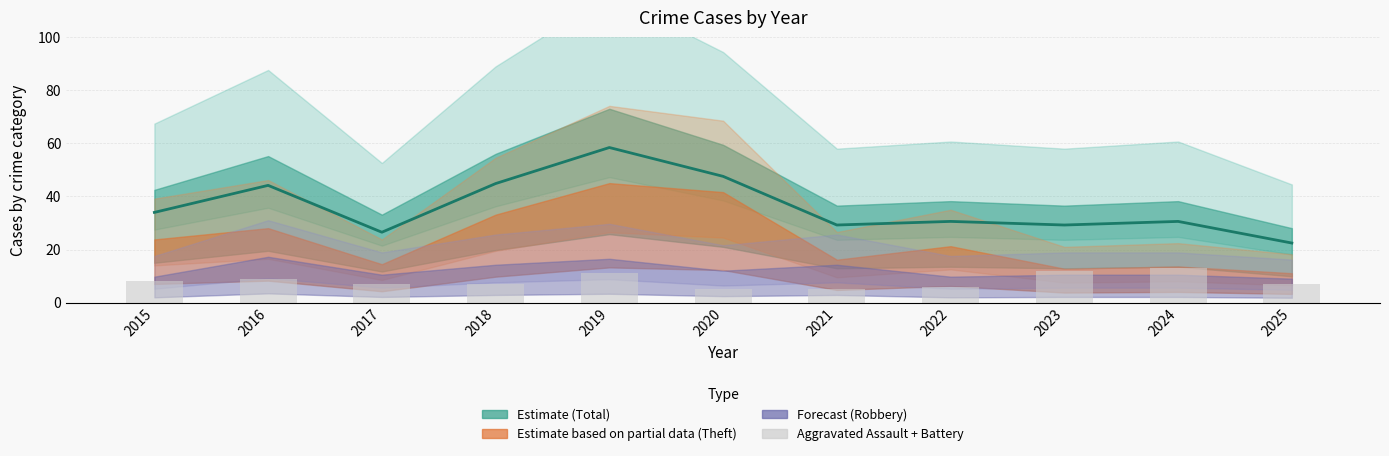

Is the value of Aggravated (Assault+Battery) at 2022 greater than the value of Total (central estimate) at 2016?

No